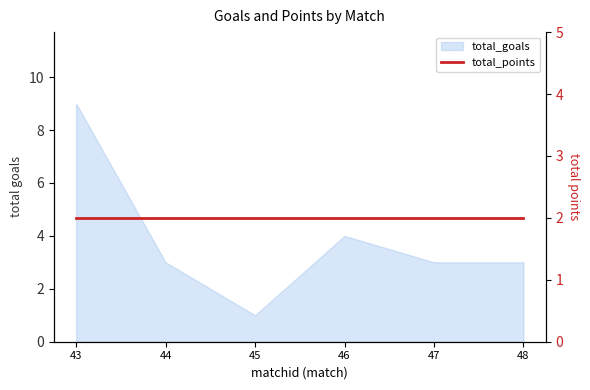

What is the difference between the second highest and minimum values?

3